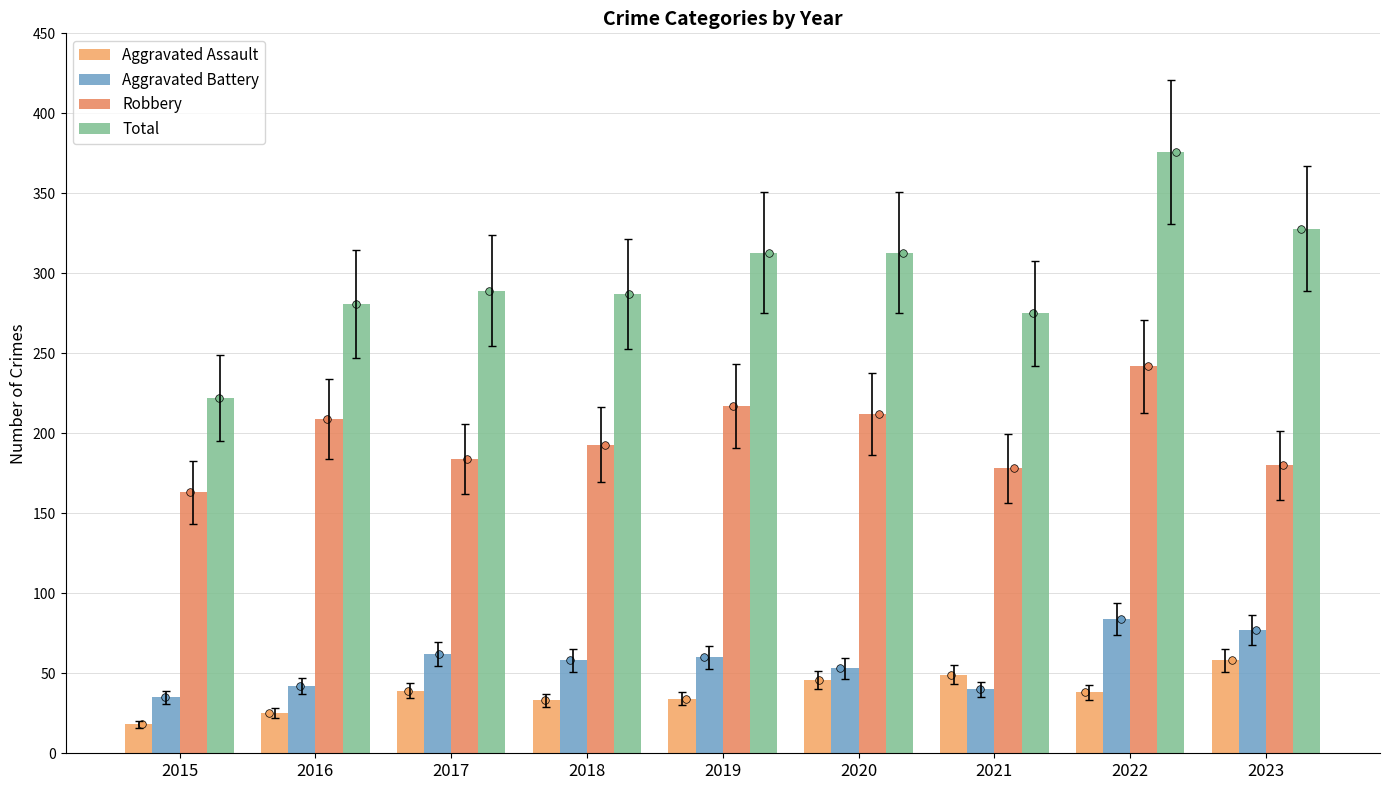

What are all the series names shown in the legend?

Aggravated Assault, Aggravated Battery, Robbery, Total